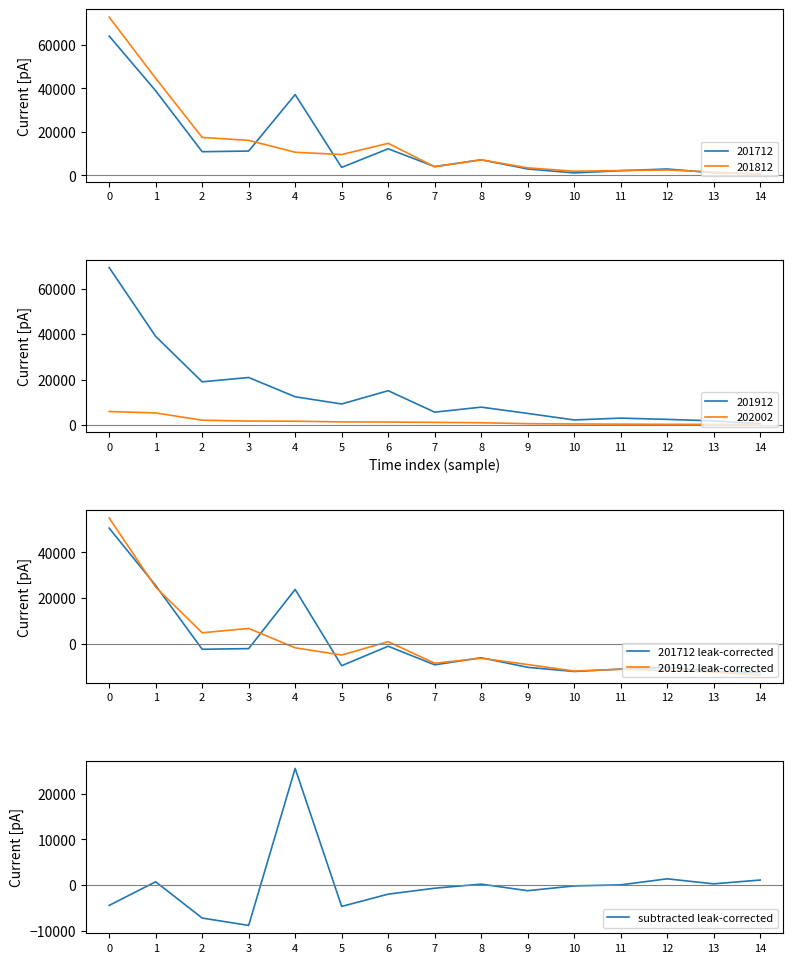

True or false: 201712 leak-corrected and subtracted leak-corrected cross at least once.

True